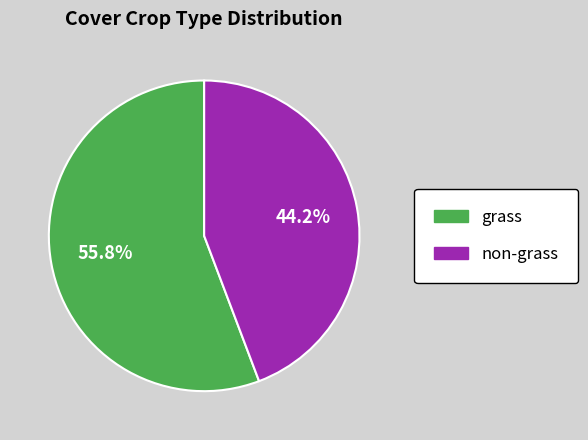

What percentage is NOT represented by non-grass?

55.8%